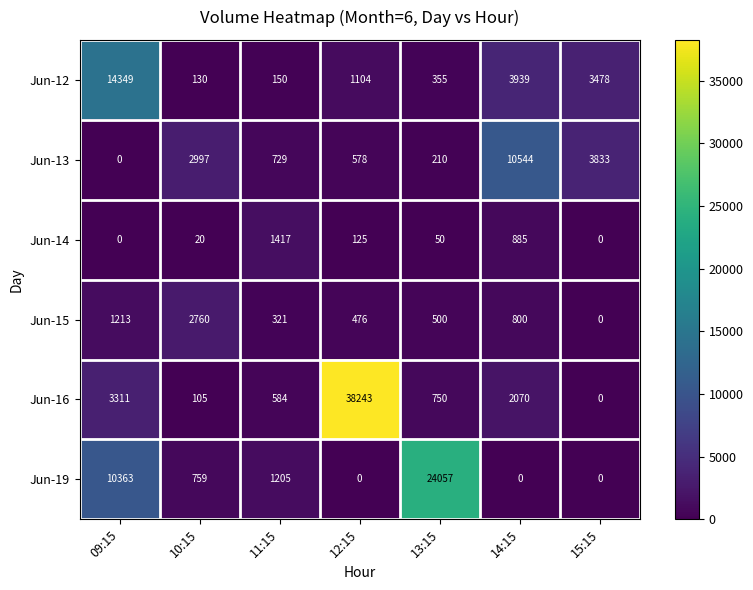

How many distinct data groups are displayed?

6